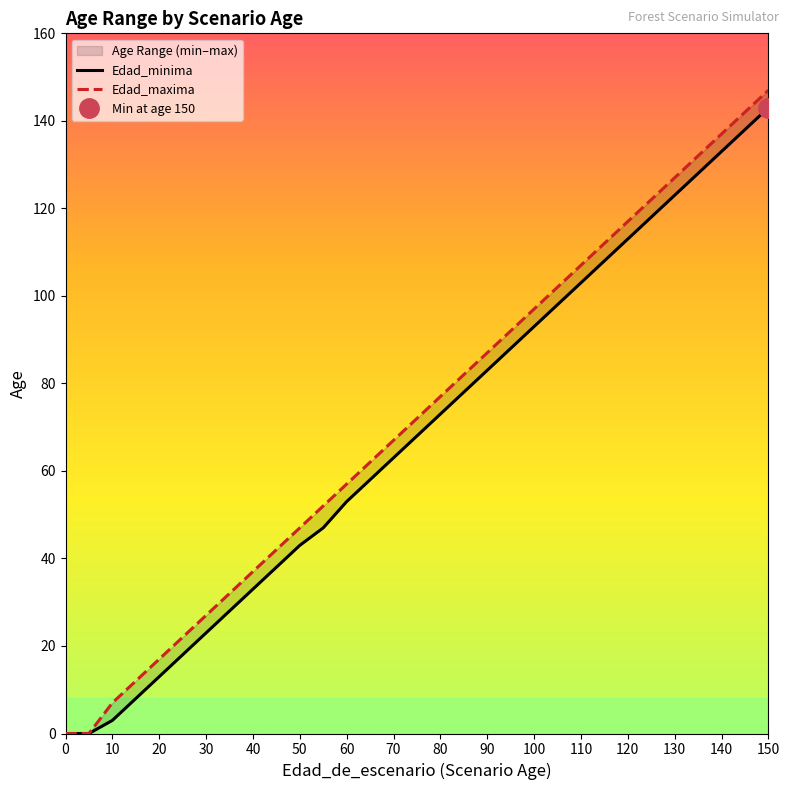

Reading left to right, transcribe all the data shown in this chart.

Edad_minima: 0	0	3	8	13	18	23	28	33	38	43	47	53	58	63	68	73	78	83	88	93	98	103	108	113	118	123	128	133	138	143
Edad_maxima: 0	0	7	12	17	22	27	32	37	42	47	52	57	62	67	72	77	82	87	92	97	102	107	112	117	122	127	132	137	142	147